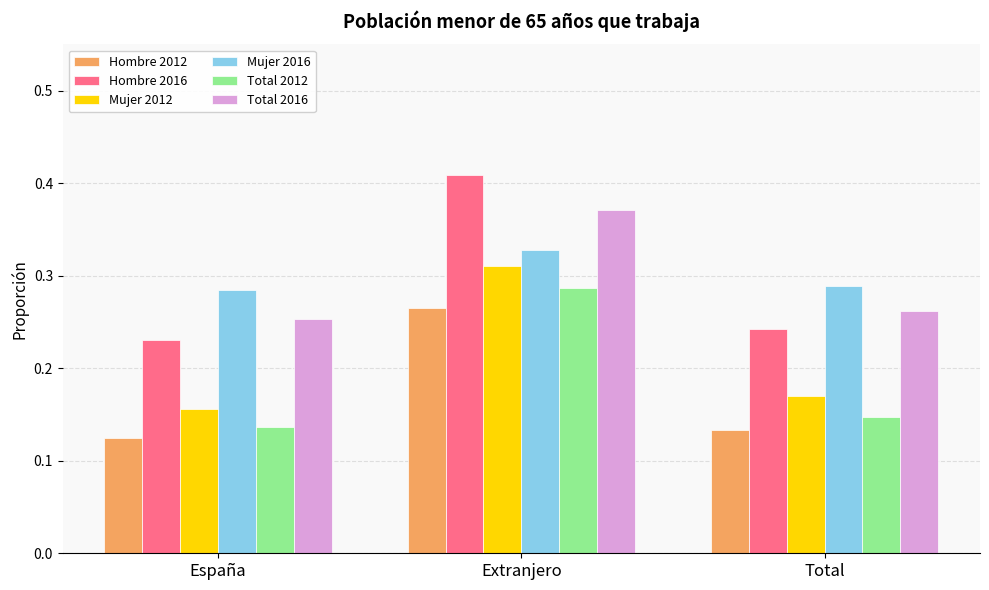

What is the label of the 2nd bar from the left?

Extranjero